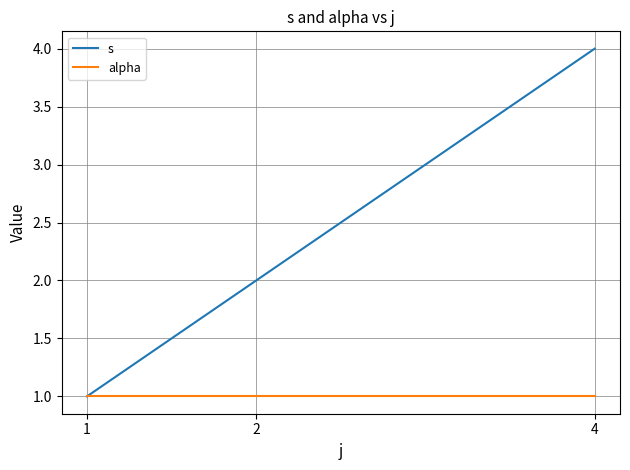

Does the chart display data point markers on the line(s)?

No